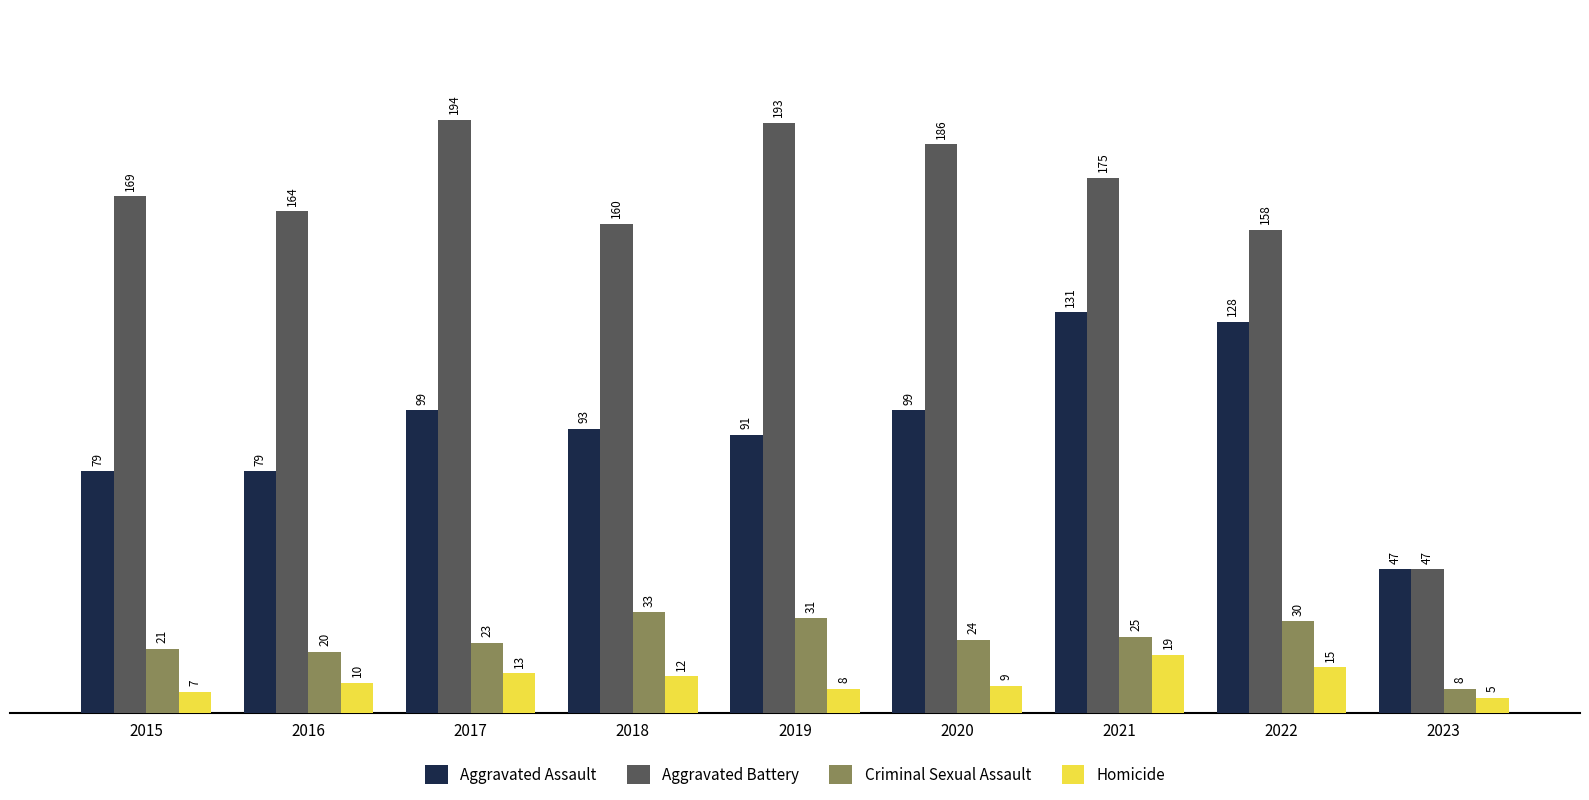

Which series has the widest spread of values?

Aggravated Battery